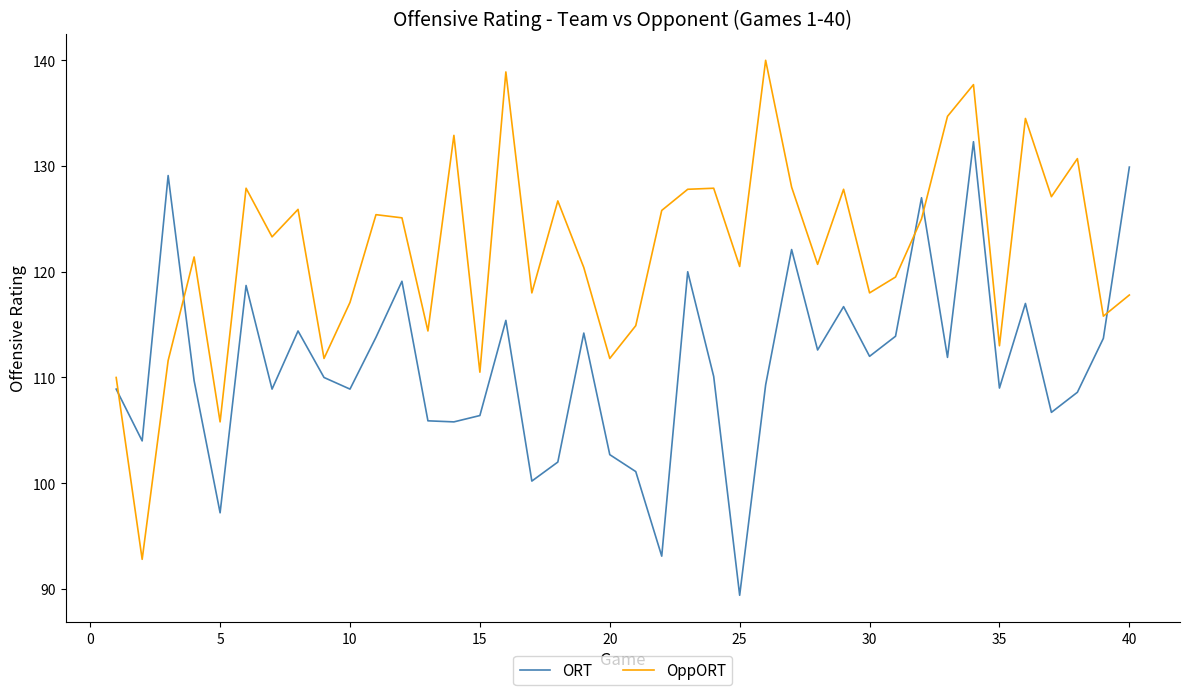

How many values in the OppORT series are below 123?

20